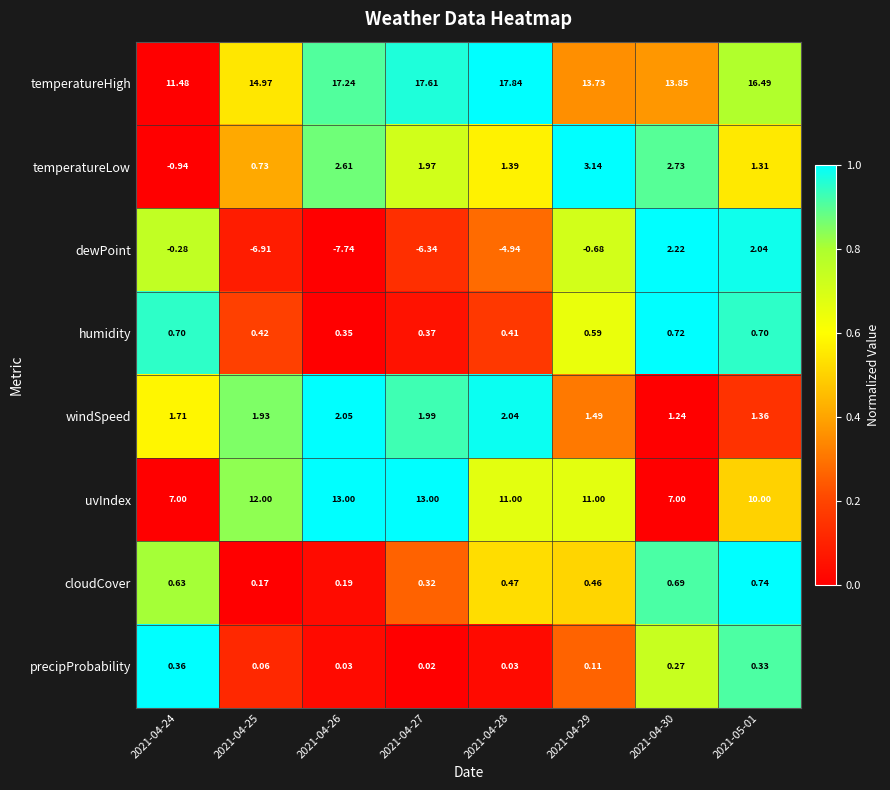

Which series changed the most between 2021-04-25 and 2021-04-29?

dewPoint